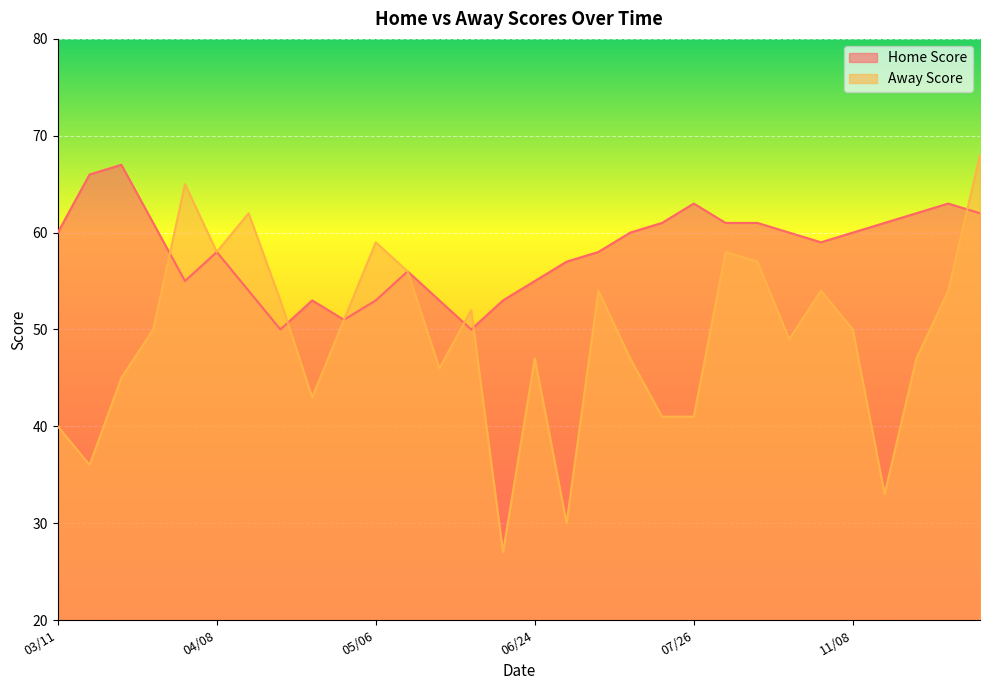

What is the difference between the highest and lowest values at 11/23?

9